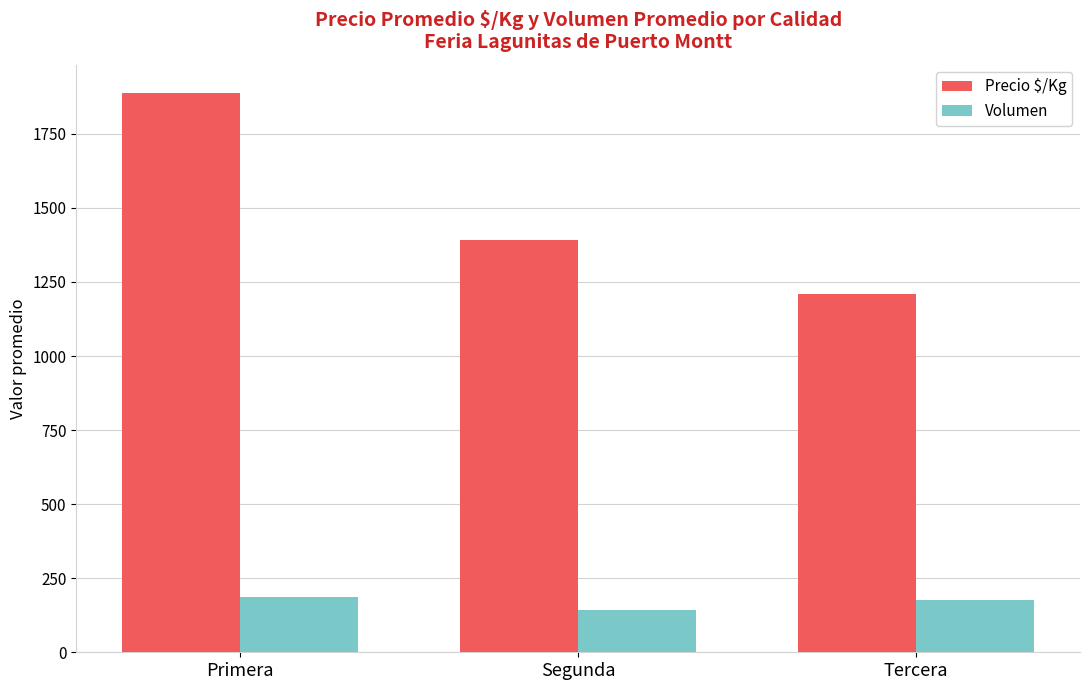

How many series are shown in this chart?

2